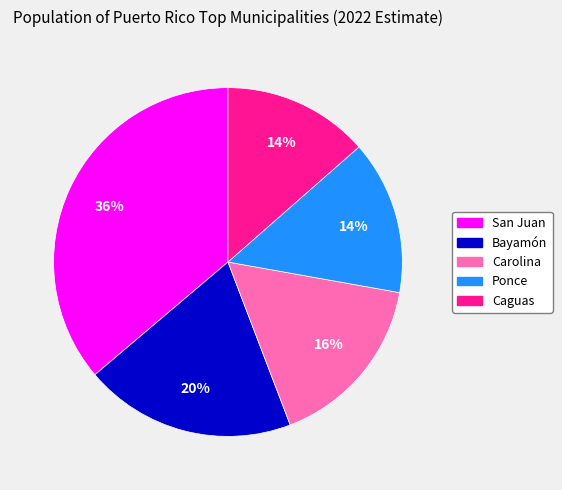

Approximately how many times larger is the value at Ponce compared to Carolina?

0.9